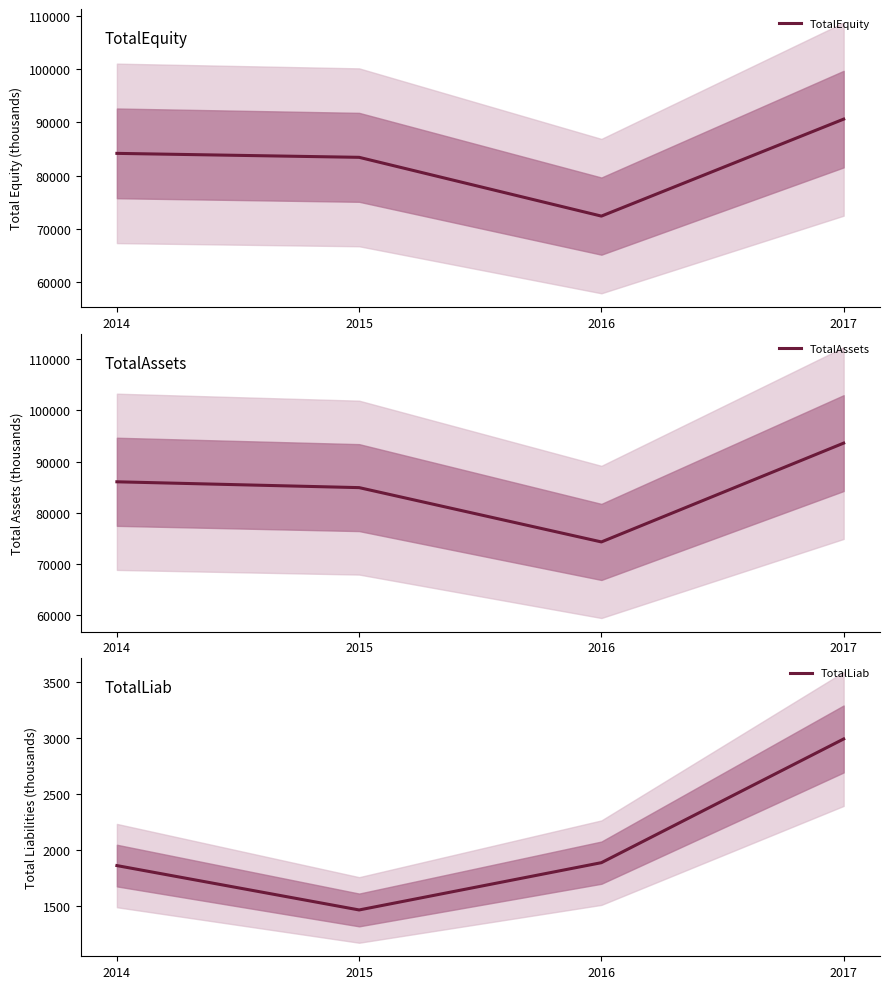

What are all the series names shown in the legend?

TotalEquity, TotalAssets, TotalLiab